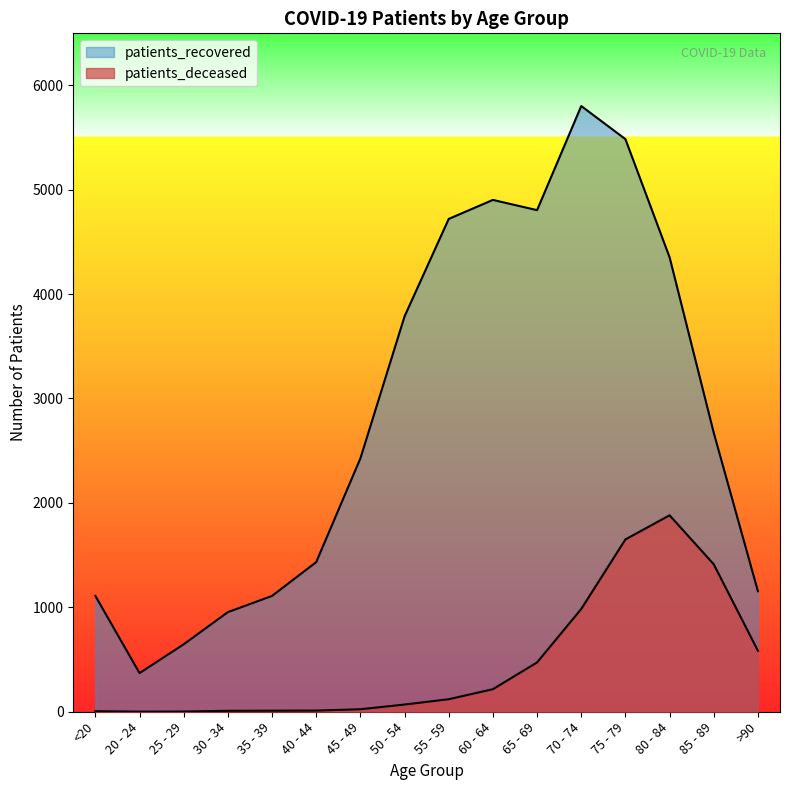

What is the difference between the maximum and minimum values in the patients_recovered series?

5430